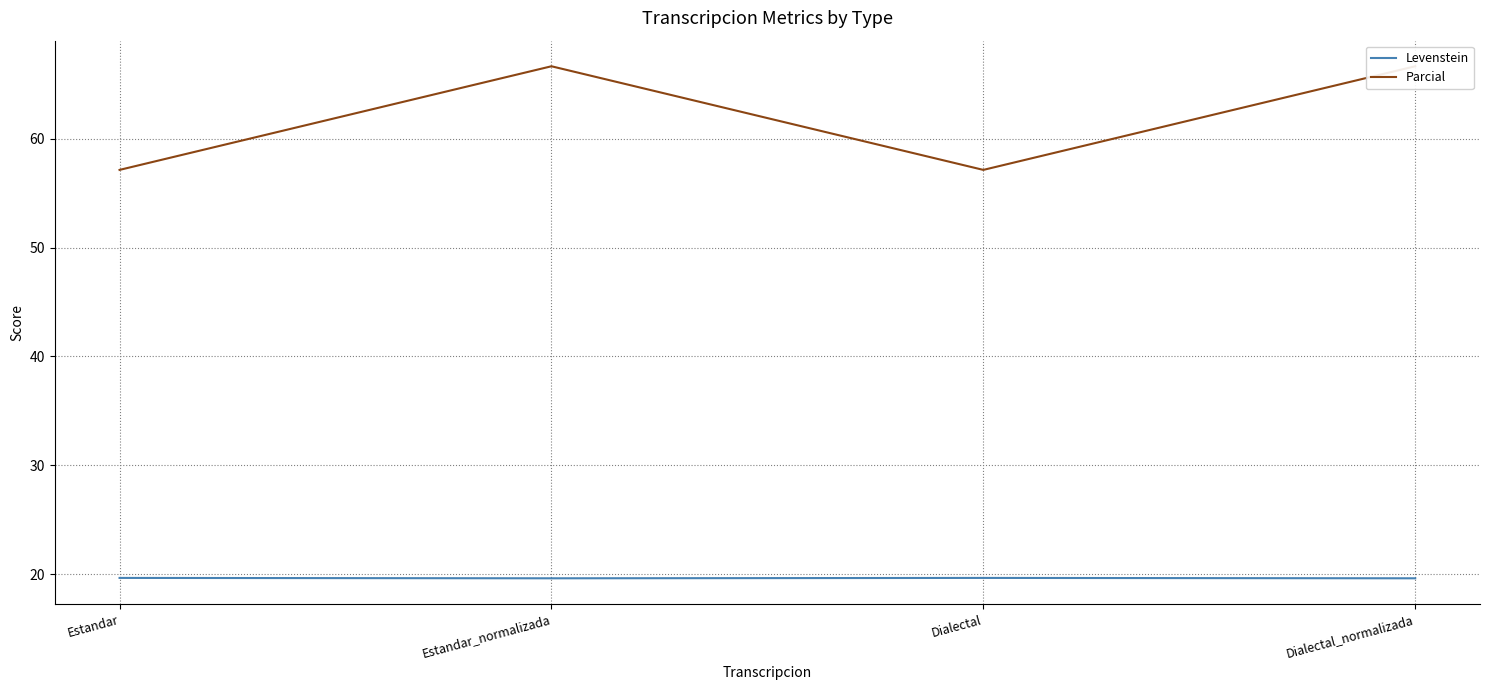

True or false: Parcial and Levenstein intersect in this chart.

False